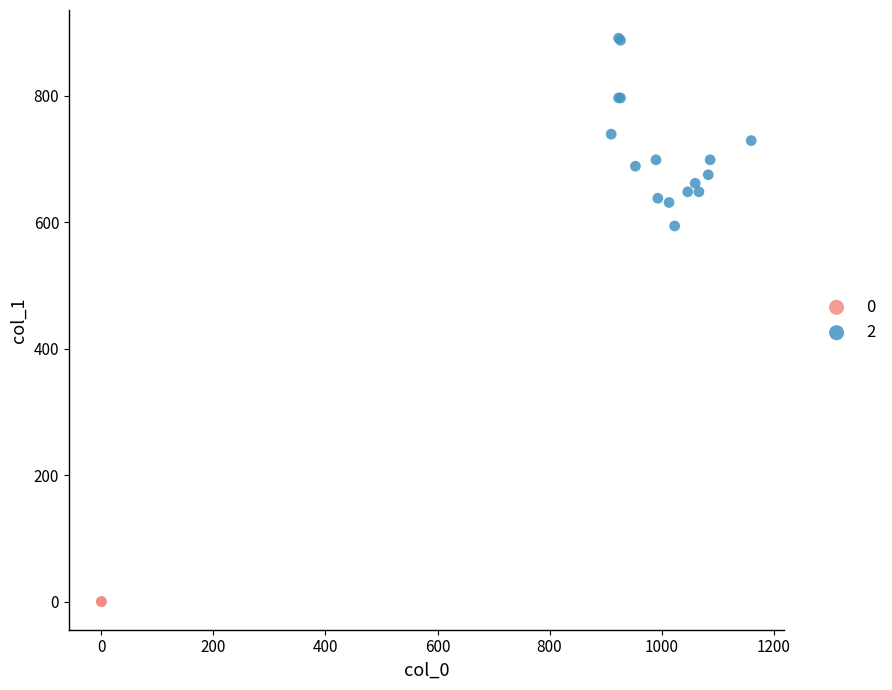

What are all the series names shown in the legend?

0, 2